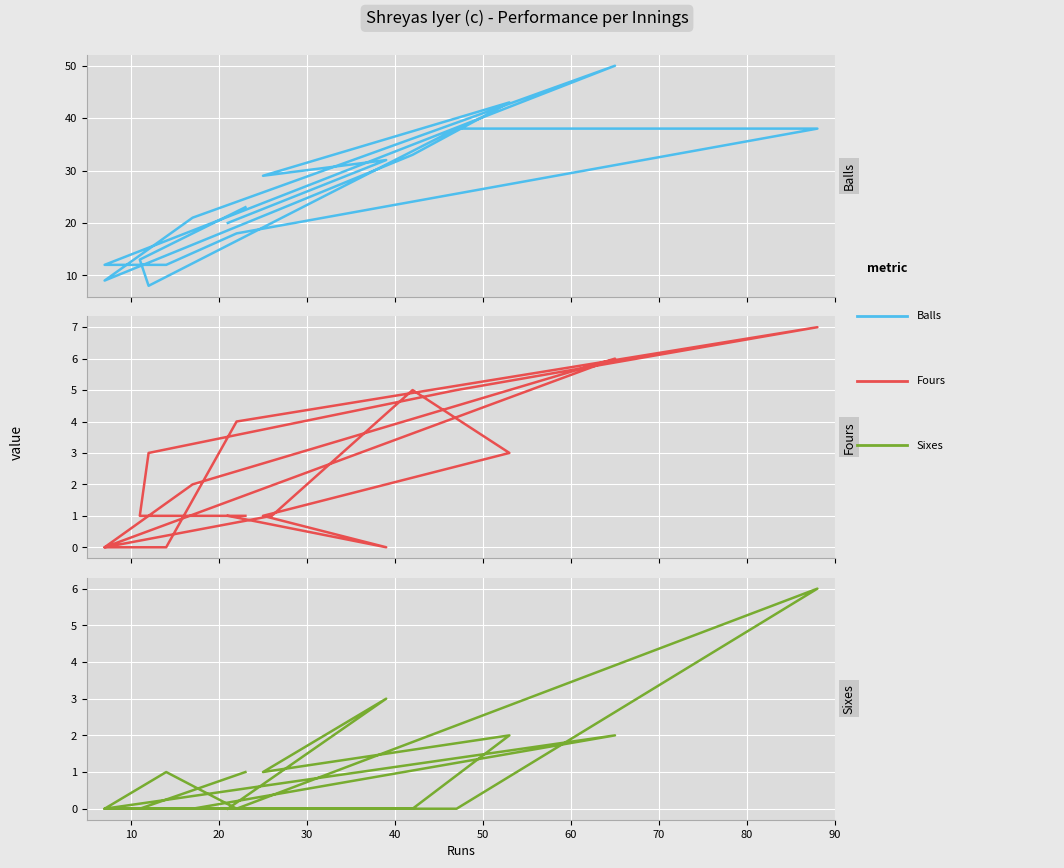

List the series in order of their peak value, highest first.

Balls, Fours, Sixes